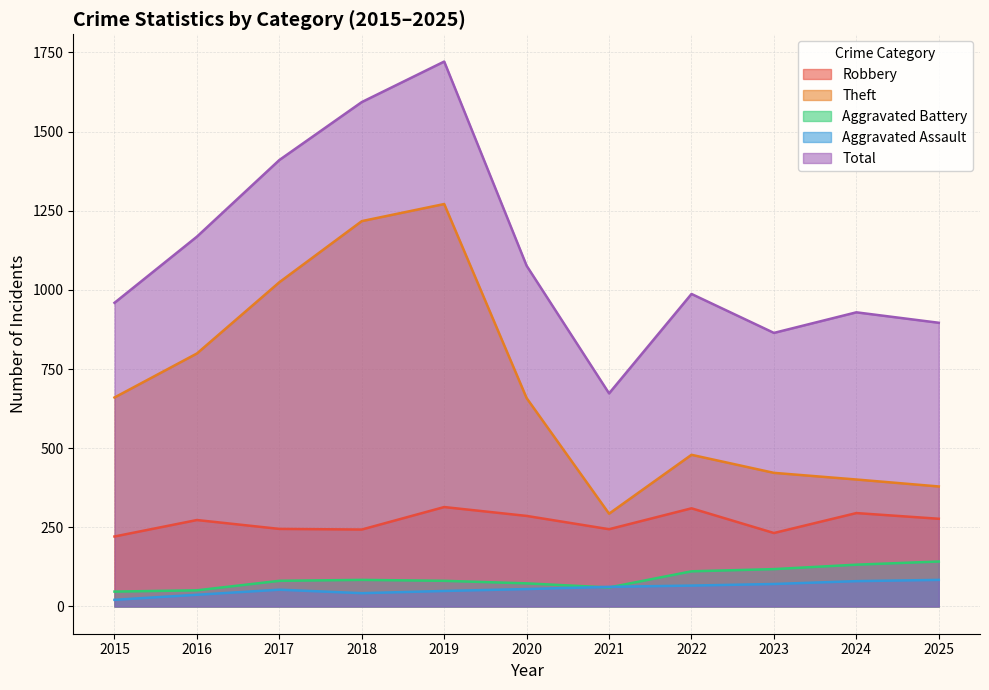

How many distinct data groups are displayed?

5